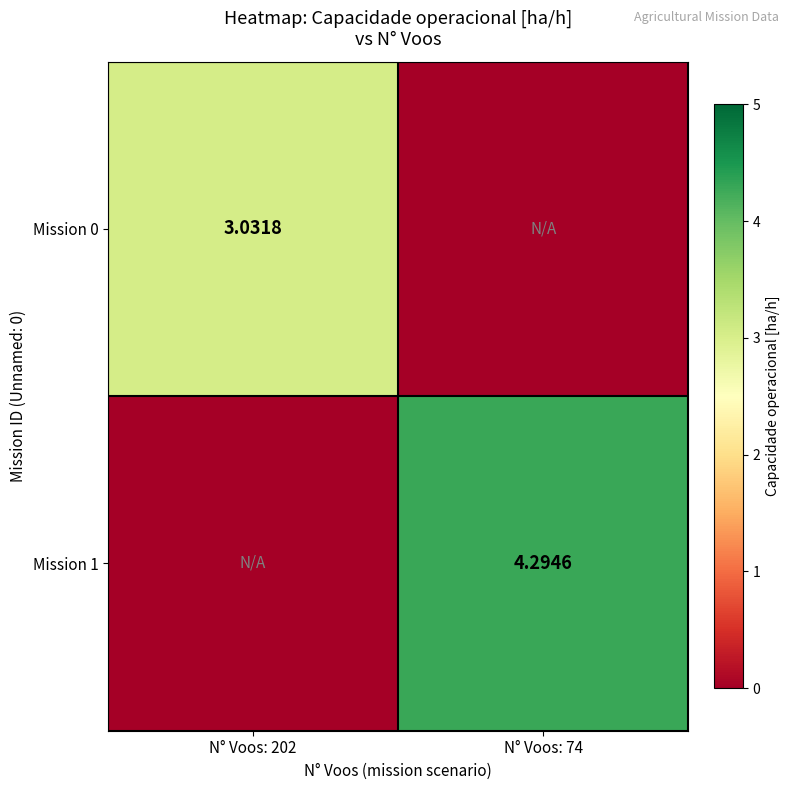

Rank the series by their maximum value, from lowest to highest.

Mission 0, Mission 1